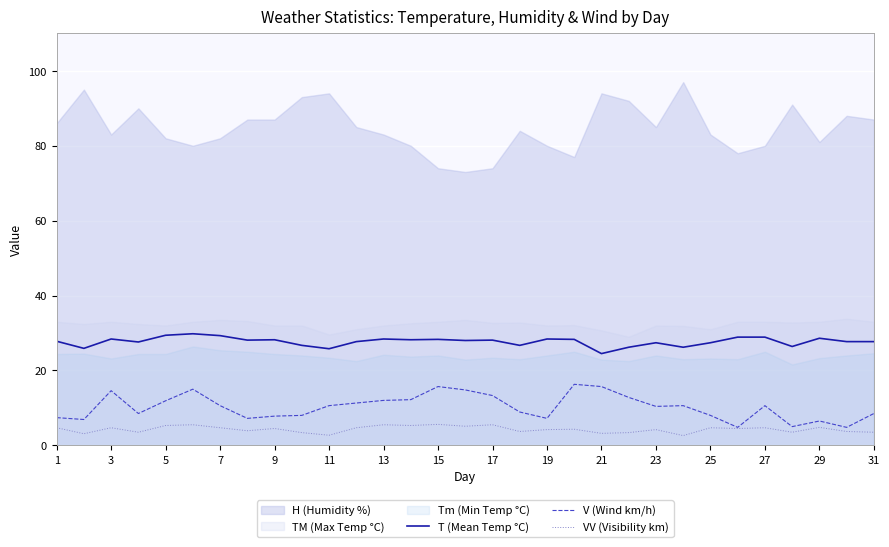

What is the highest value of the T (Mean Temp °C) series?

29.8